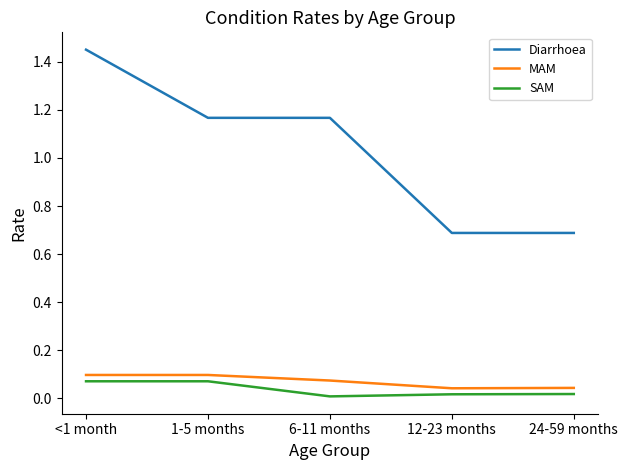

Which category has the highest value across all series?

<1 month